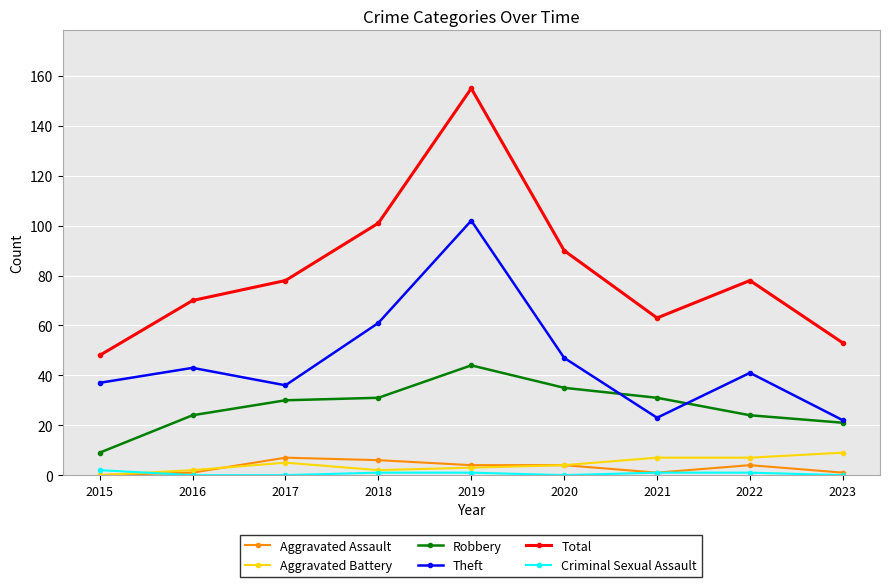

At which category is the sum across all series the highest?

2019